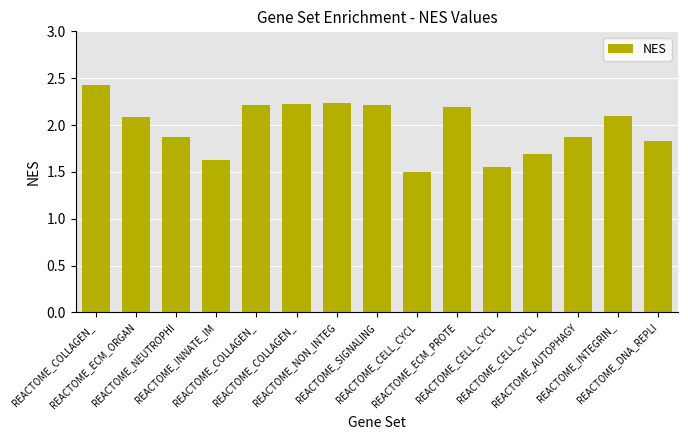

Reading left to right, extract all data points from this chart.

REACTOME_COLLAGEN_=2.4	REACTOME_ECM_ORGAN=2.1	REACTOME_NEUTROPHI=1.9	REACTOME_INNATE_IM=1.6	REACTOME_COLLAGEN_=2.2	REACTOME_COLLAGEN_=2.2	REACTOME_NON_INTEG=2.2	REACTOME_SIGNALING=2.2	REACTOME_CELL_CYCL=1.5	REACTOME_ECM_PROTE=2.2	REACTOME_CELL_CYCL=1.6	REACTOME_CELL_CYCL=1.7	REACTOME_AUTOPHAGY=1.9	REACTOME_INTEGRIN_=2.1	REACTOME_DNA_REPLI=1.8